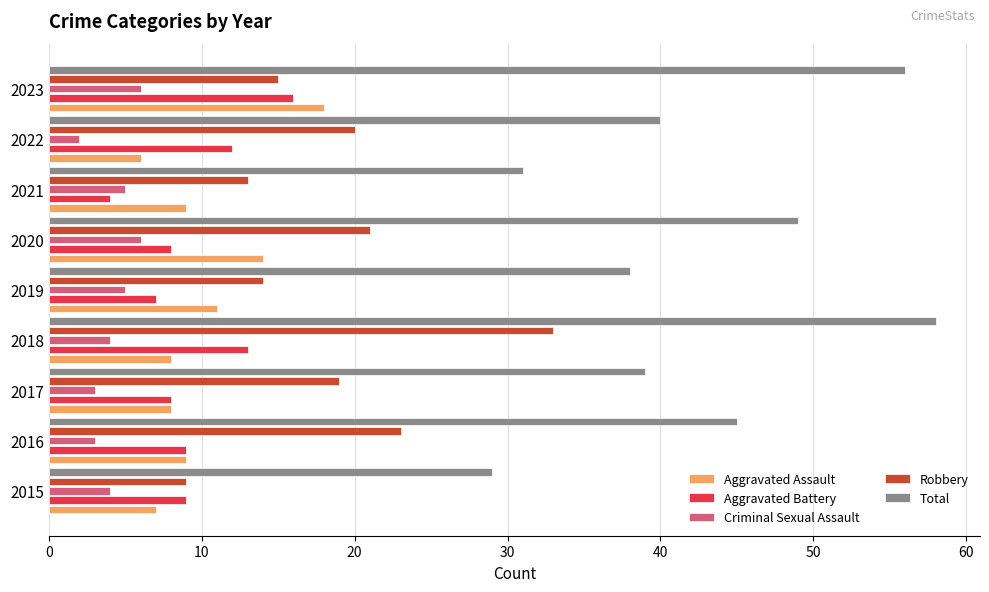

How many data points does each series have?

9